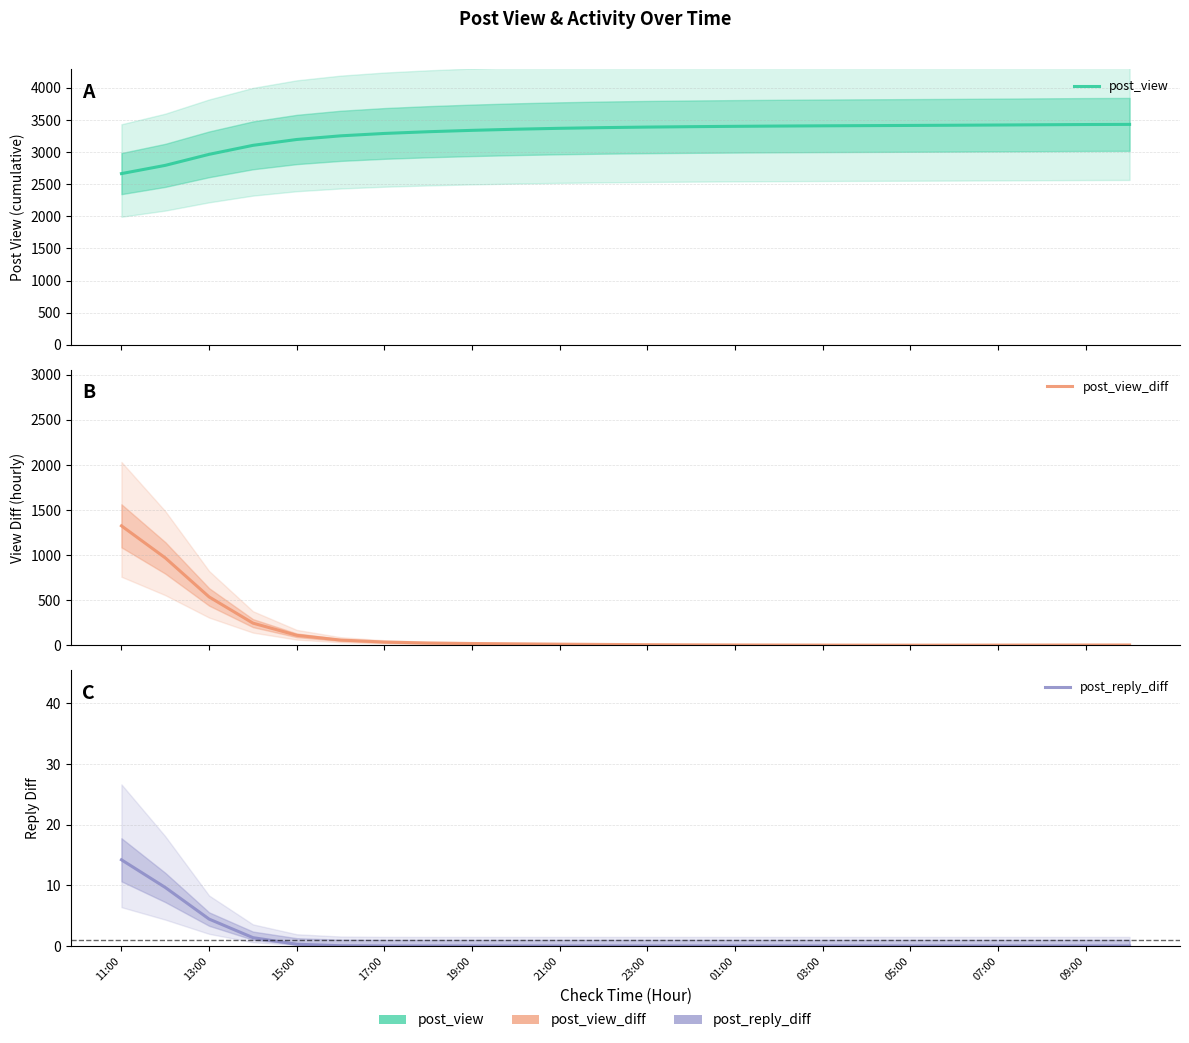

True or false: post_view_diff has a value of 37.8 at 21:00.

False